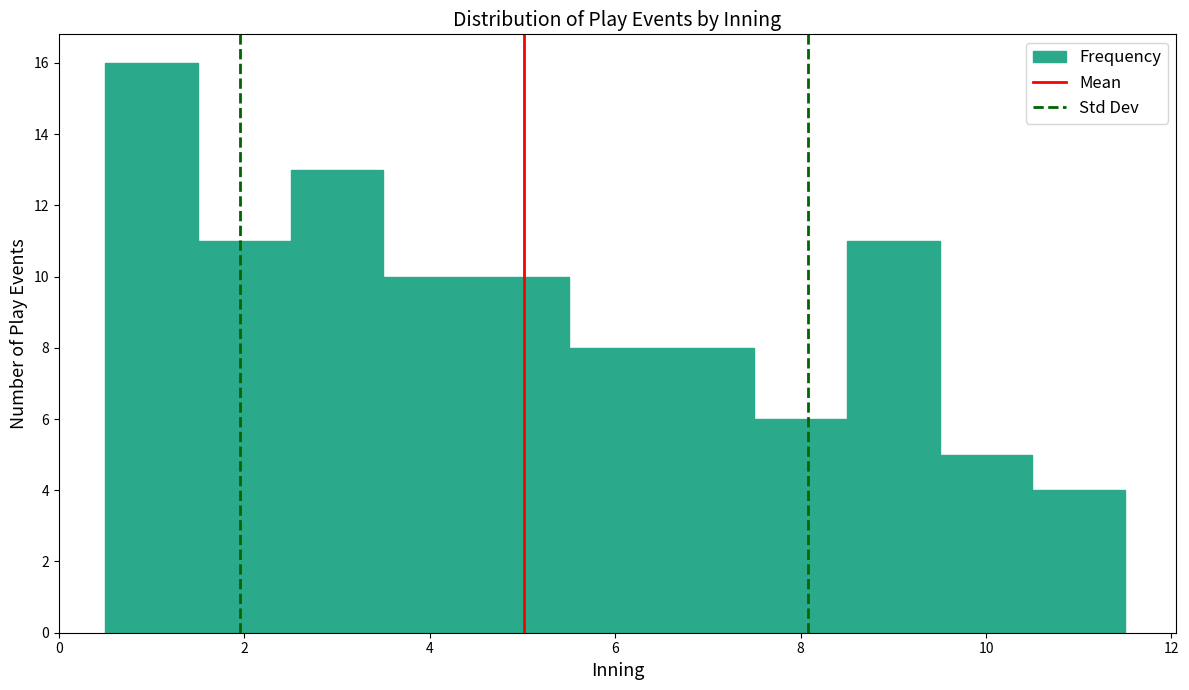

Which range on the x-axis has the tallest bar?

0.5 to 1.5